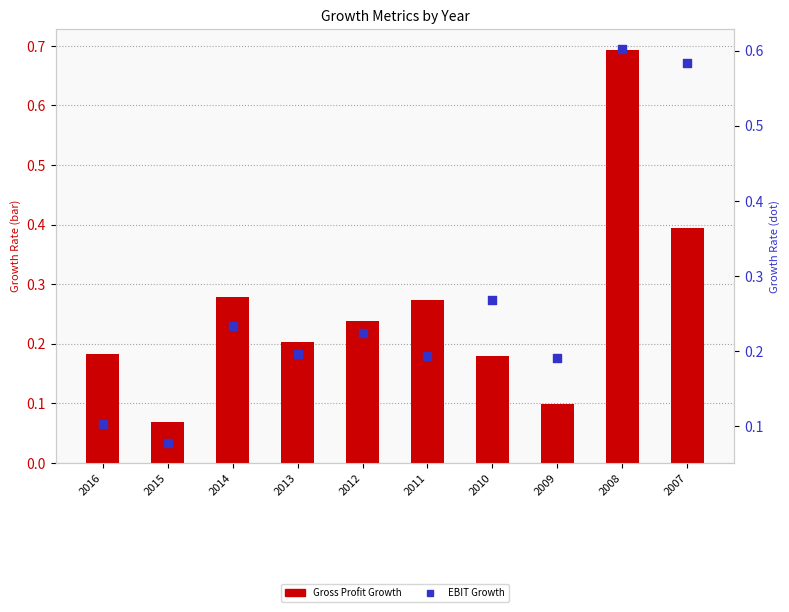

Which series reaches the maximum Y coordinate?

Gross Profit Growth